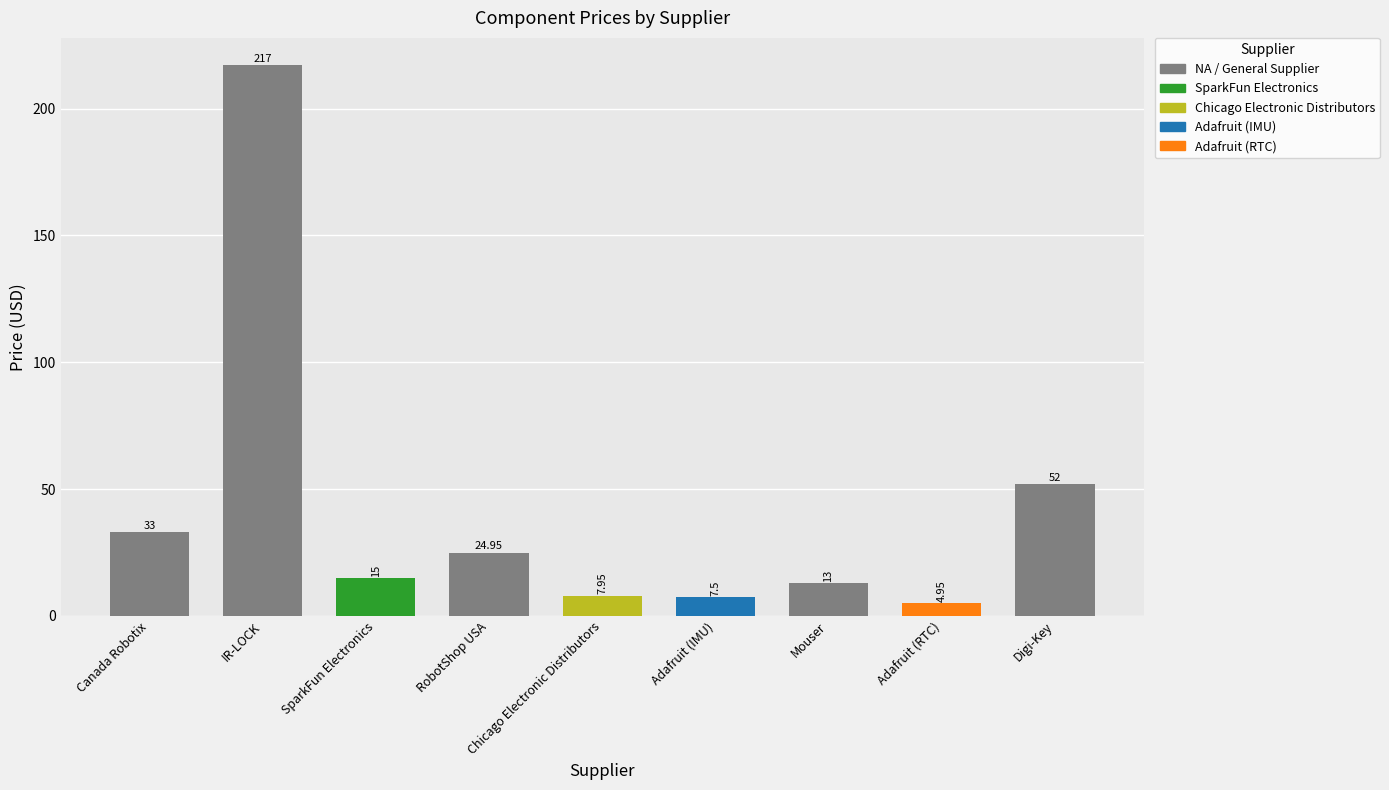

Count the number of categories in the chart.

9